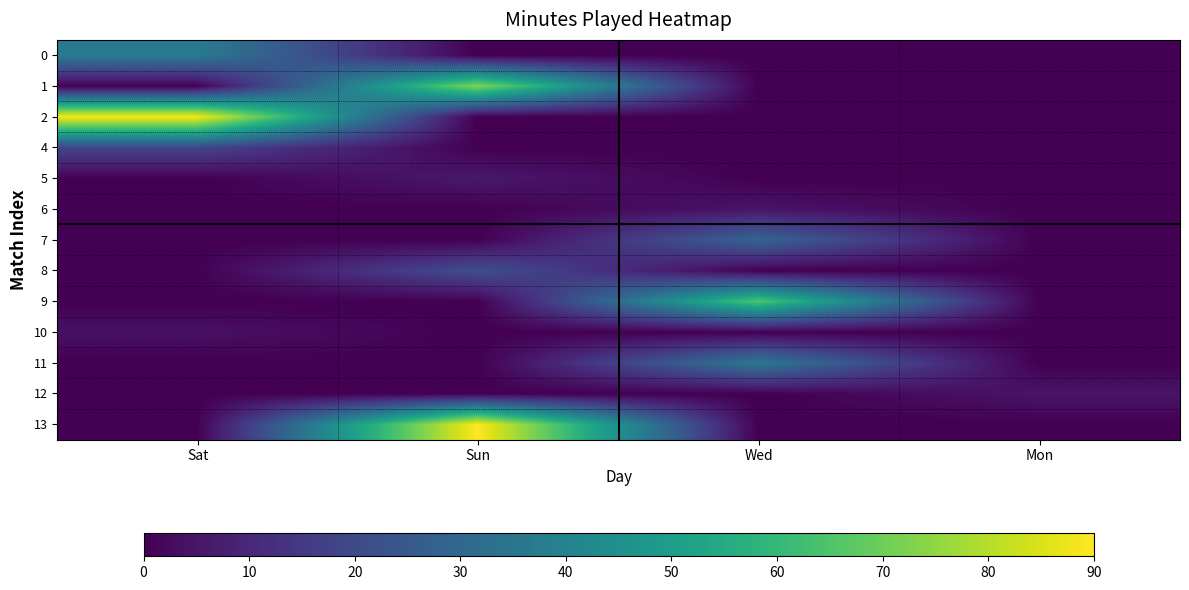

What is the total value across all series at Sat?

149